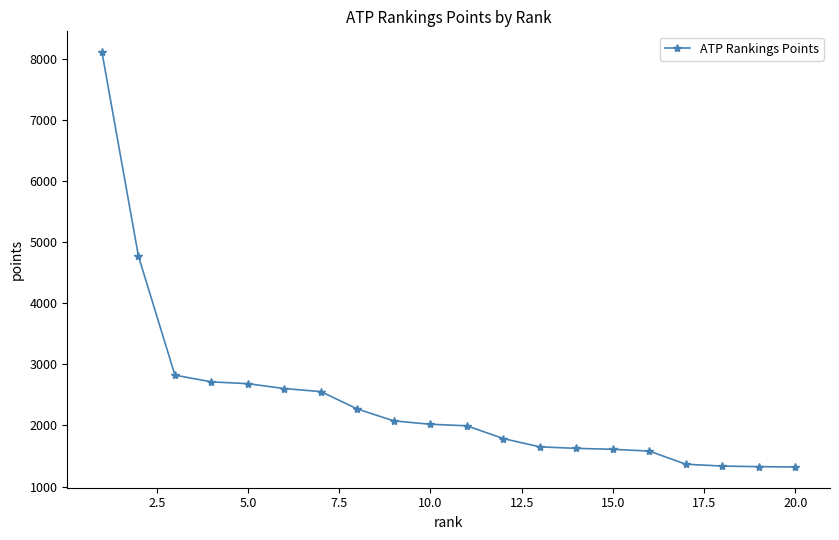

What is the value of the 3rd point from the left?

2825